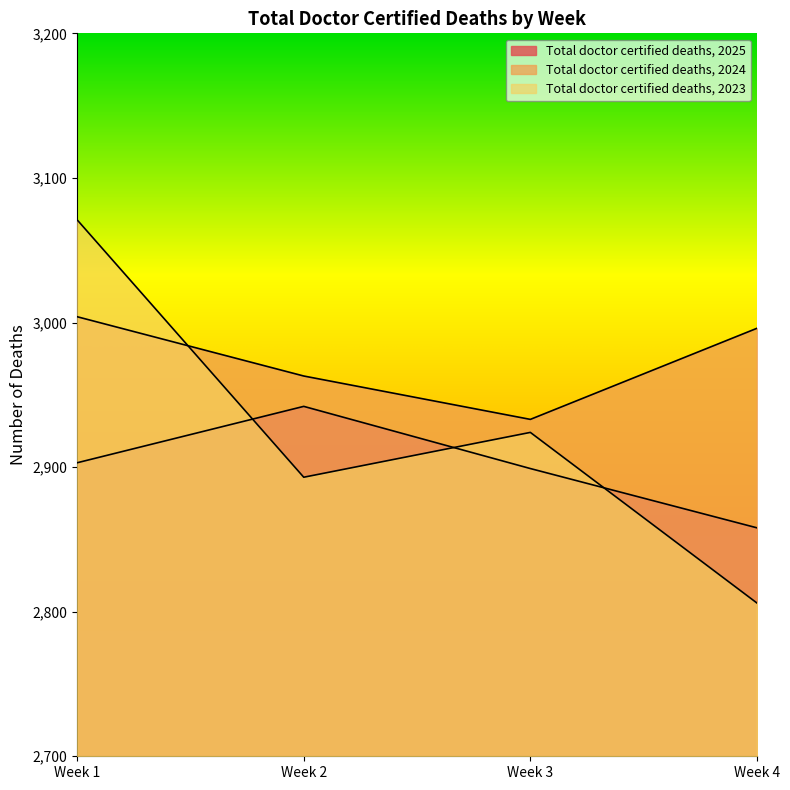

What is the value of the Total doctor certified deaths, 2024 point at the 4th from the left?

2996